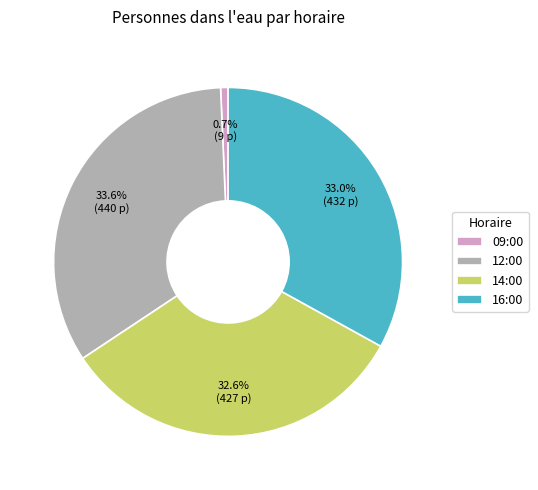

Is the sum of 09:00 and 14:00 greater than half?

No